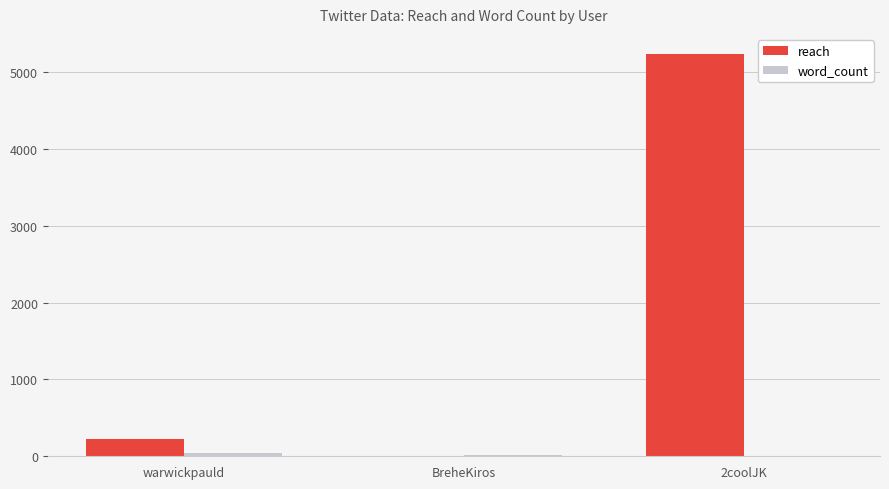

Where is reach nearest to the value 2619?

warwickpauld